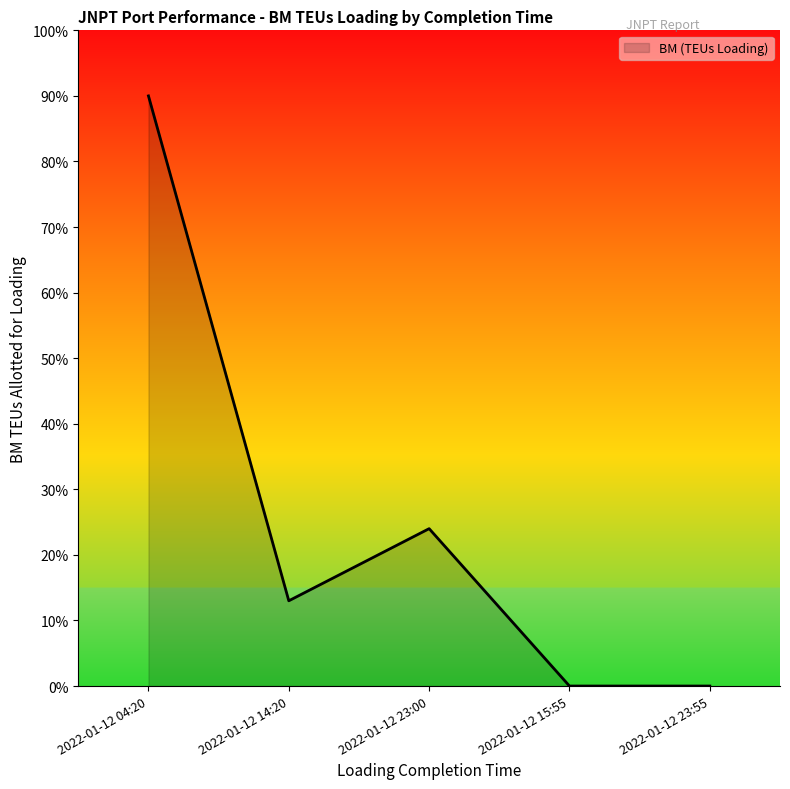

Count the number of categories in the chart.

5